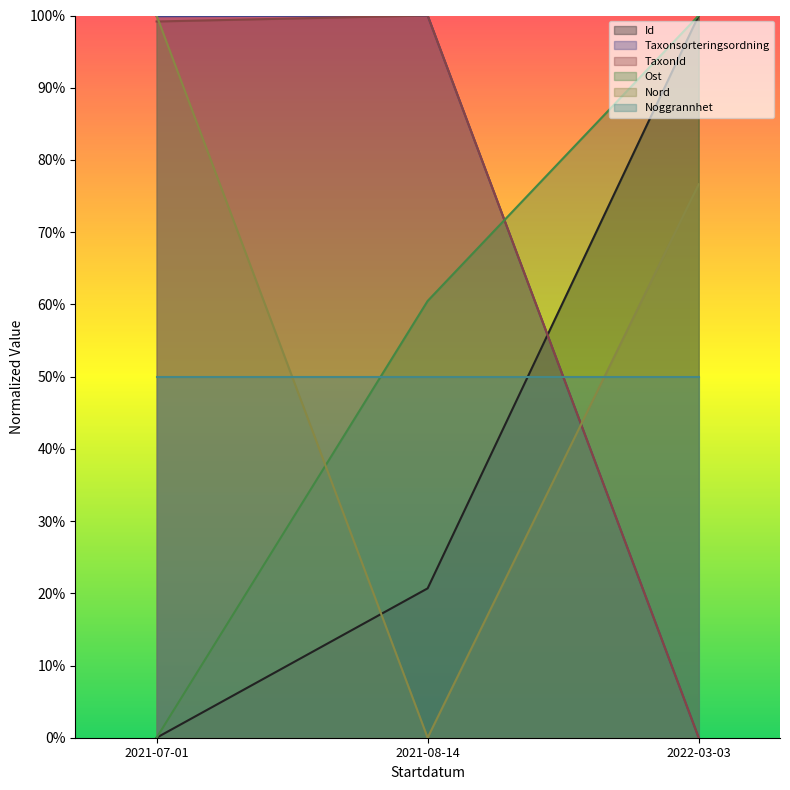

How many series are shown in this chart?

6